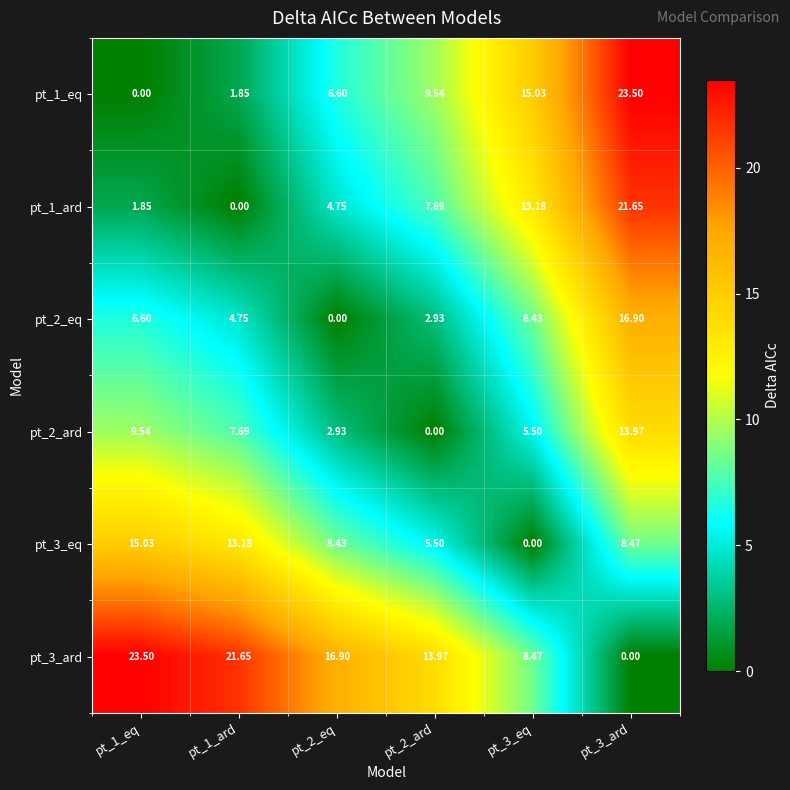

At pt_3_eq, list the series in order from smallest to largest.

pt_3_eq, pt_2_ard, pt_2_eq, pt_3_ard, pt_1_ard, pt_1_eq